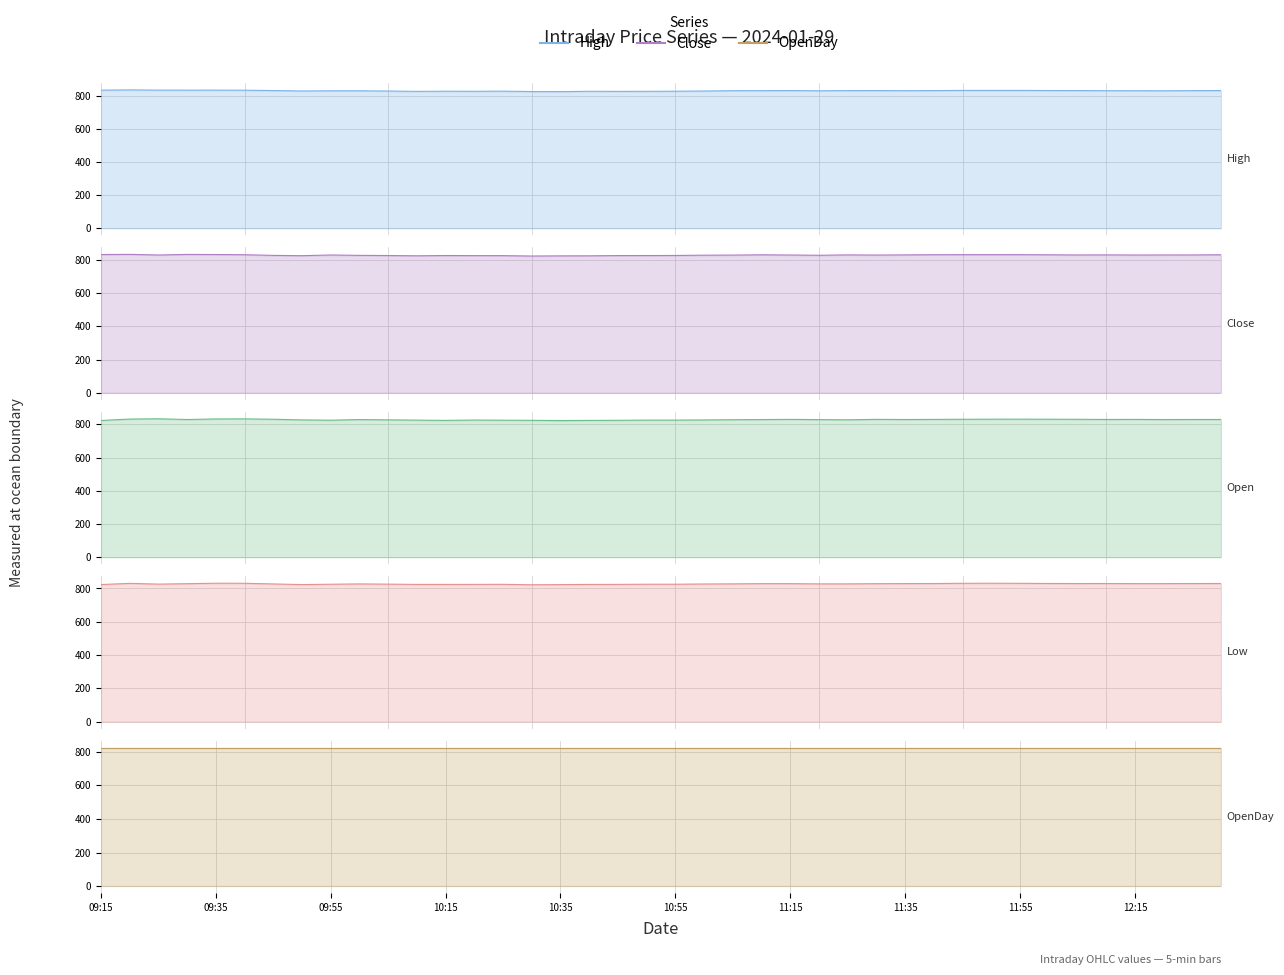

What is the difference between the highest and lowest values at 29?

6.2